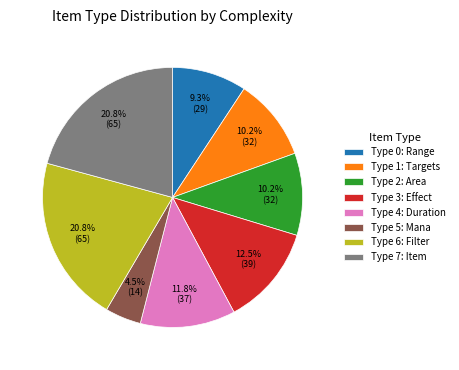

What portion of the pie excludes Type 7: Item?

79.2%